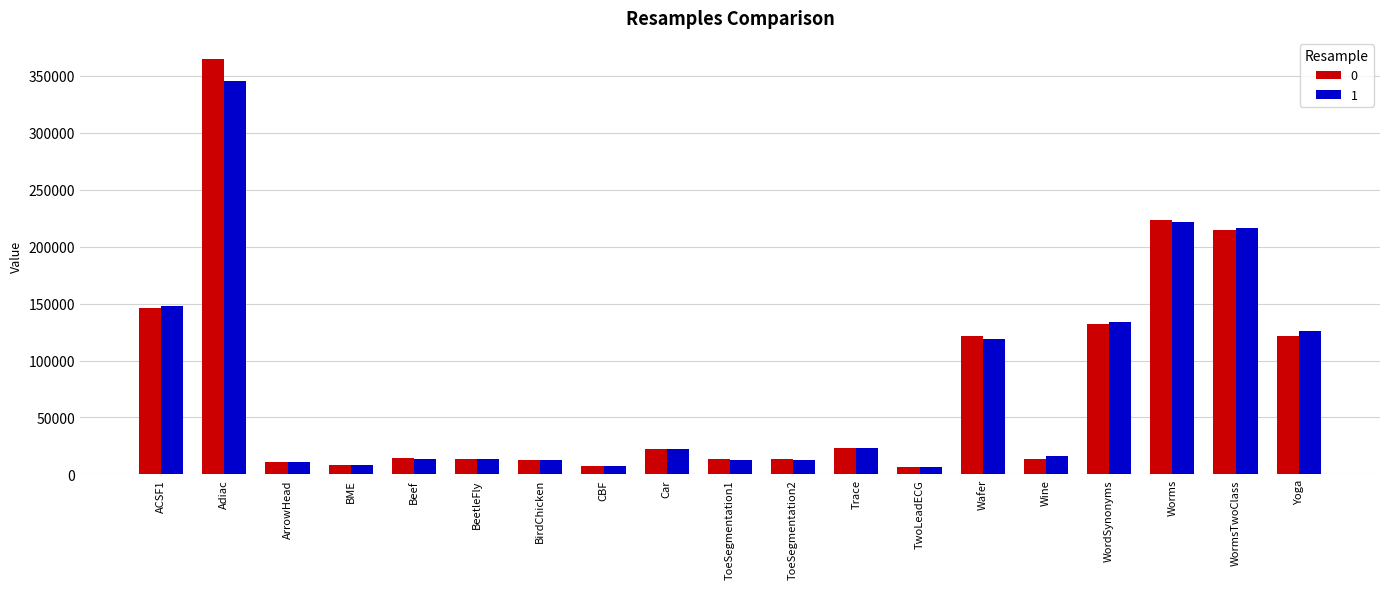

Is the value of 1 at ToeSegmentation1 greater than the value of 0 at Car?

No